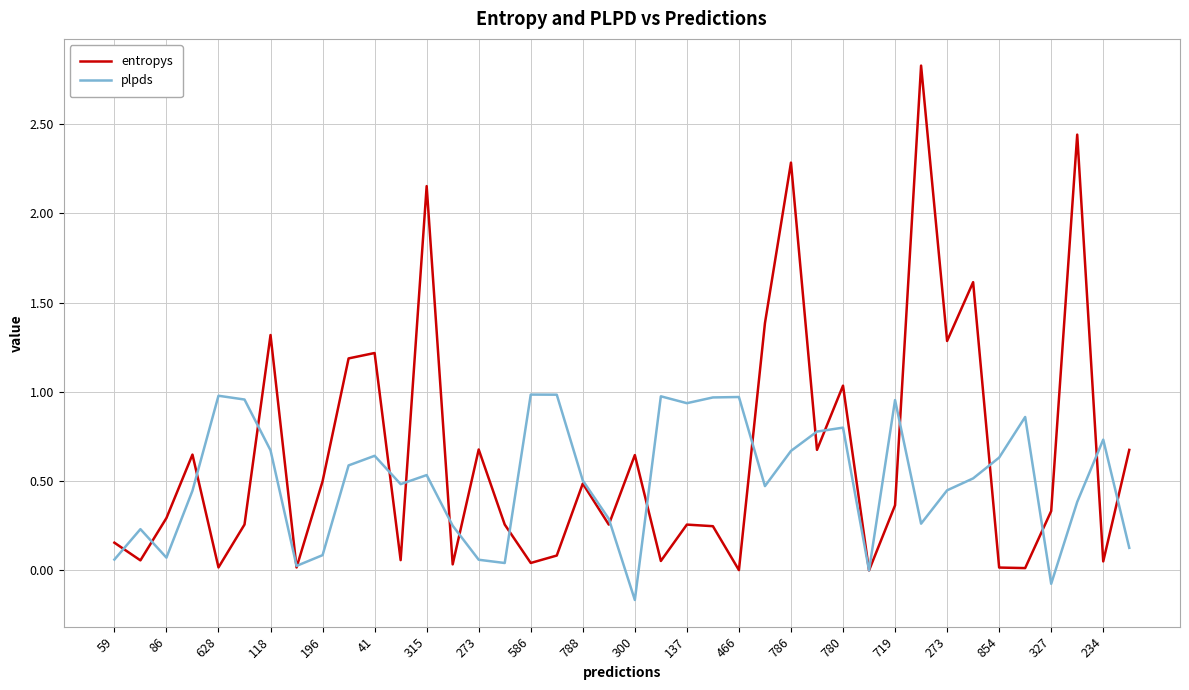

Which series has the largest range (max minus min)?

entropys